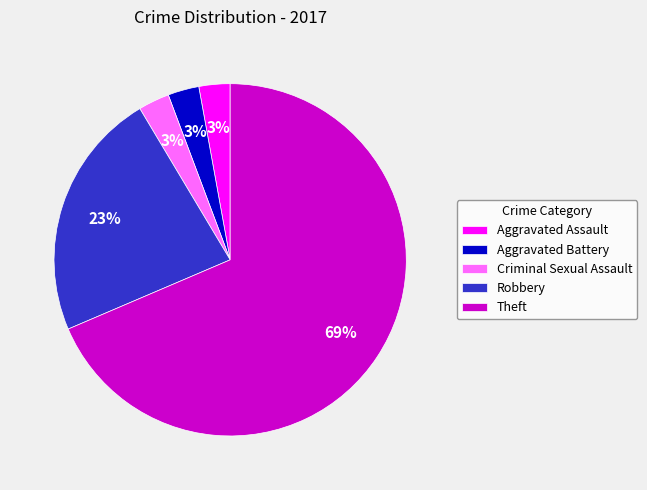

To the nearest percent, what percentage of the pie is Aggravated Battery?

3%